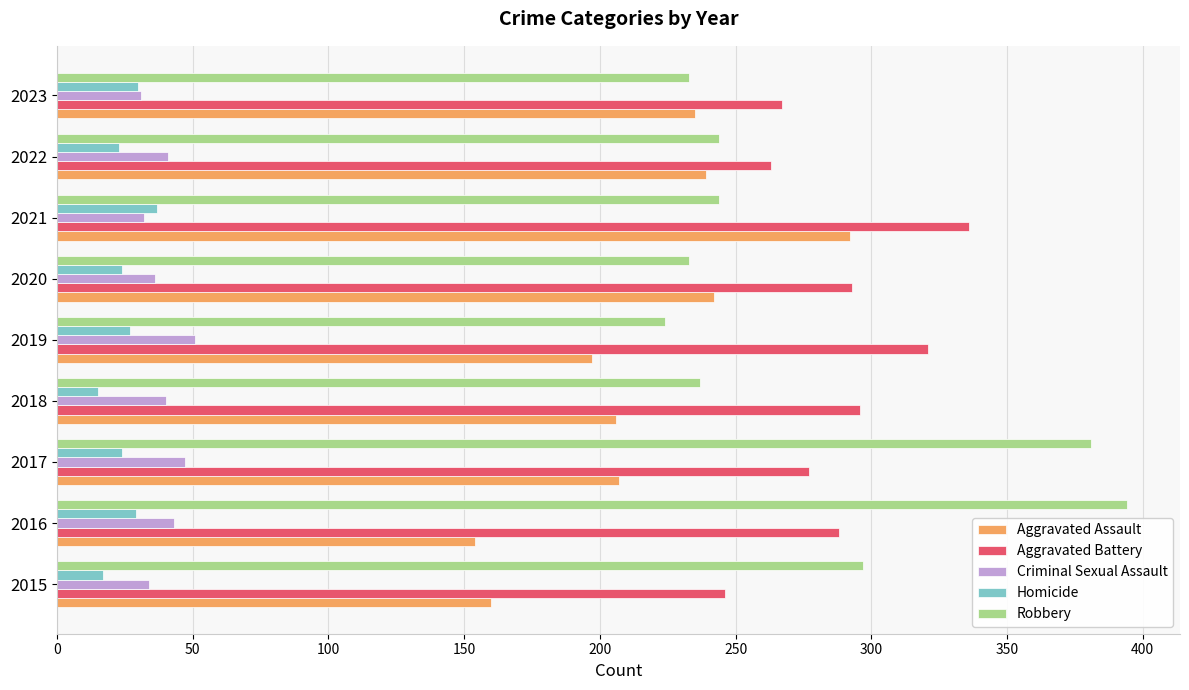

What is the average value of the Criminal Sexual Assault series?

39